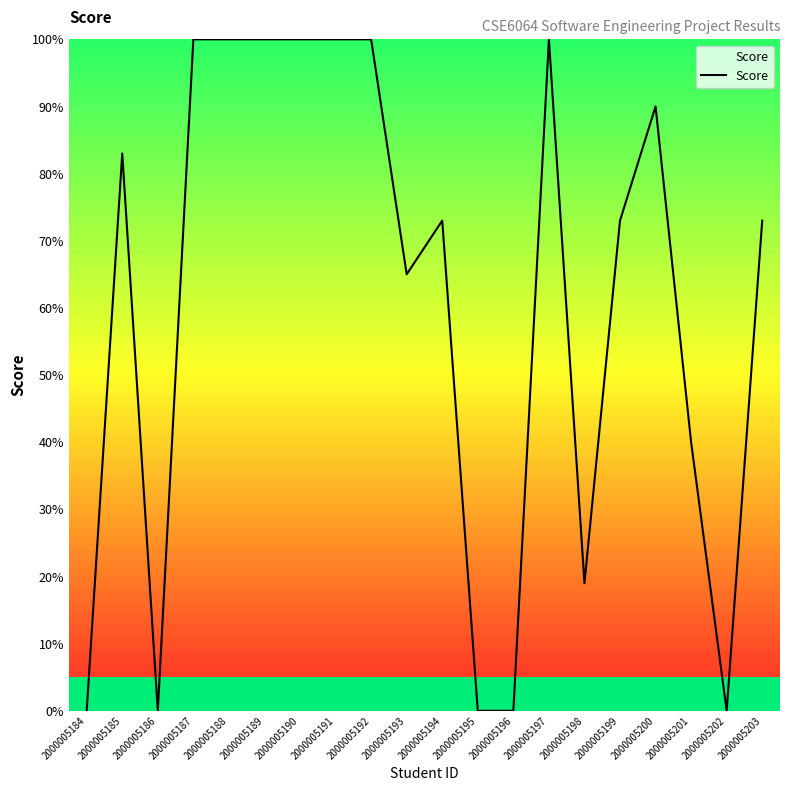

Reading left to right, list all the values displayed in this chart.

2000005184=0	2000005185=83	2000005186=0	2000005187=100	2000005188=100	2000005189=100	2000005190=100	2000005191=100	2000005192=100	2000005193=65	2000005194=73	2000005195=0	2000005196=0	2000005197=100	2000005198=19	2000005199=73	2000005200=90	2000005201=40	2000005202=0	2000005203=73